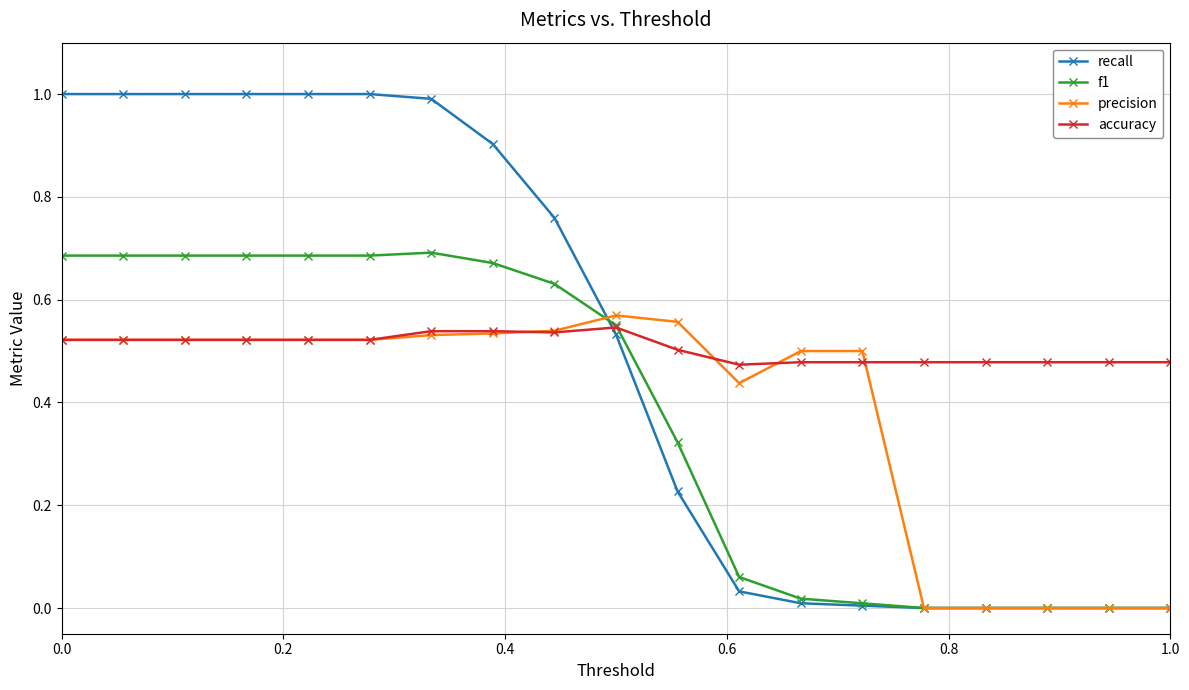

What is the value of the recall point at the 5th from the left?

1.0